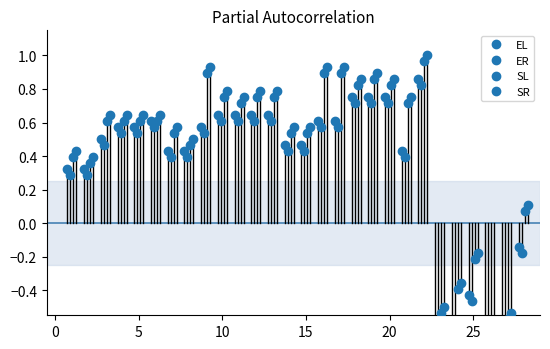

True or false: SL has more than 1 points higher than both neighbors.

True